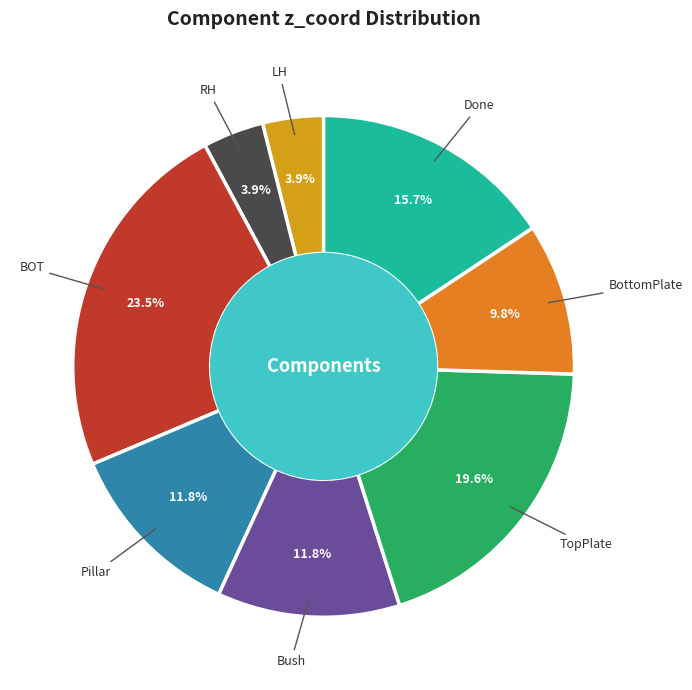

To the nearest percent, what portion does Done represent?

16%